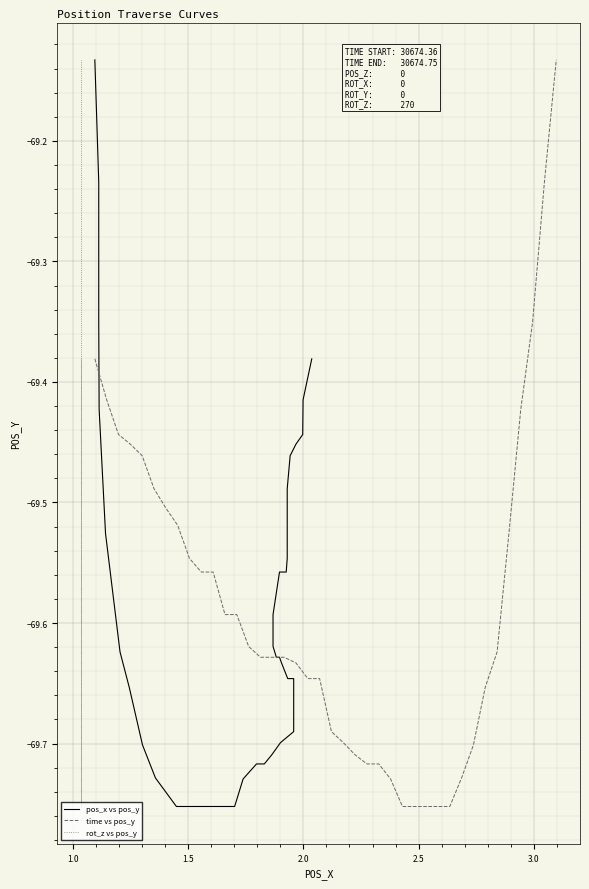

True or false: time vs pos_y and rot_z vs pos_y intersect in this chart.

False